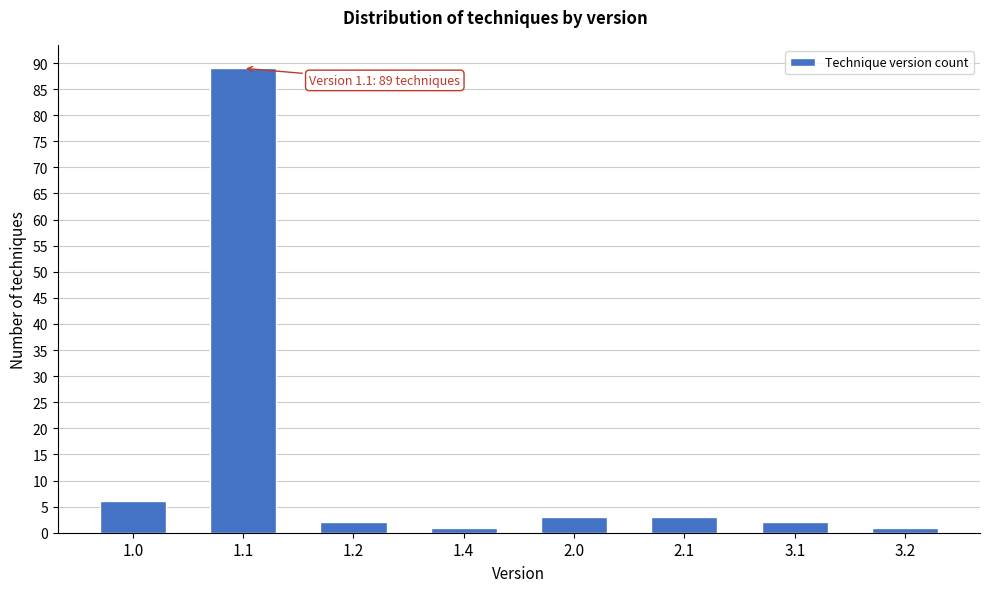

Reading left to right, what are all the values shown in this chart?

6	89	2	1	3	3	2	1